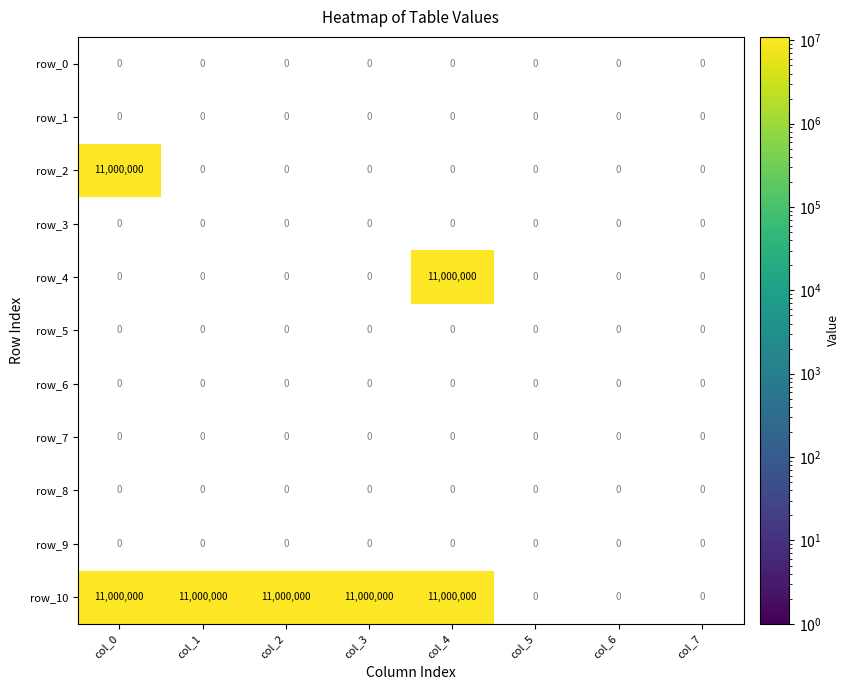

Is the value of row_7 at col_2 greater than the value of row_6 at col_7?

No